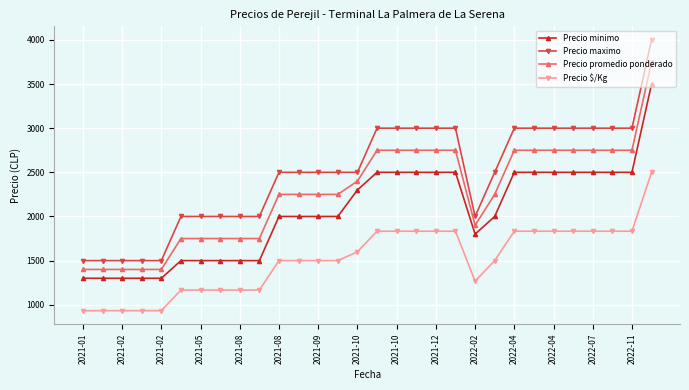

Which series has the widest spread of values?

Precio maximo